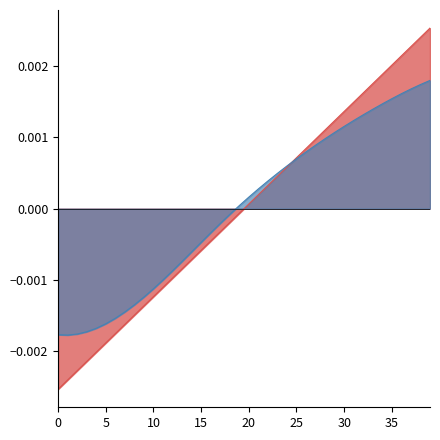

Where do splineX and splineY first cross each other?

24 and 25